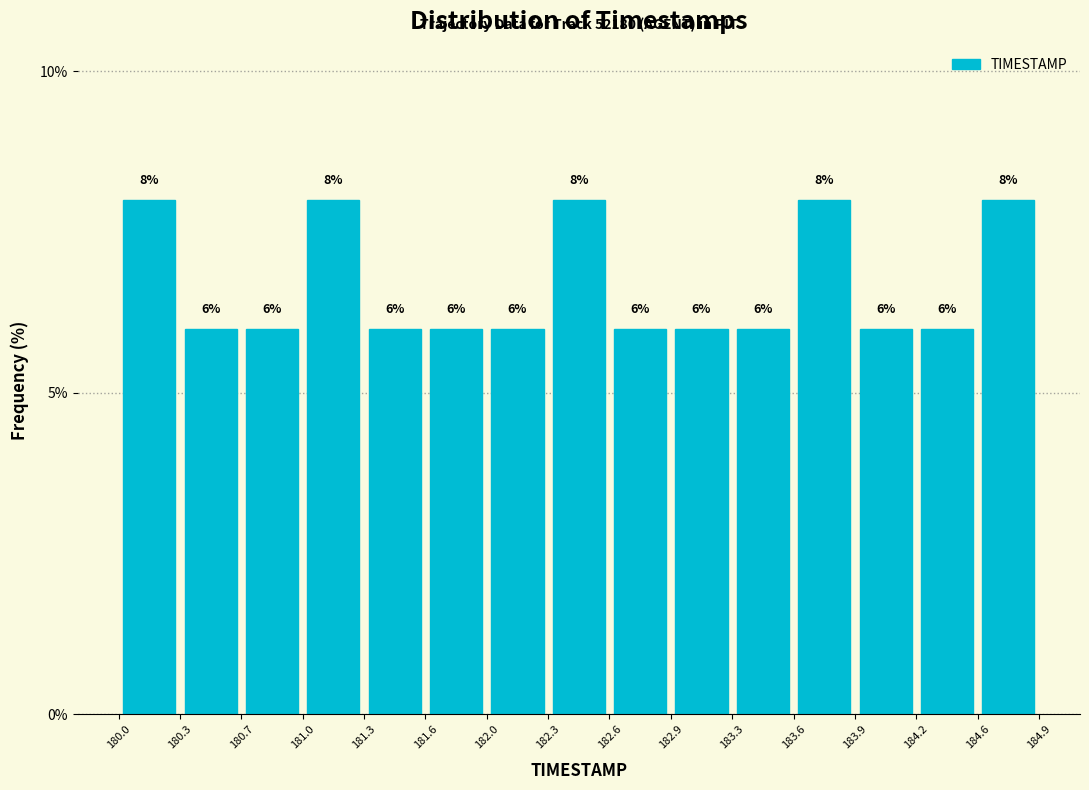

Reading left to right, list every bar in this chart as the range it spans on the x-axis followed by its height.

180.0 to 180.3: 8
180.3 to 180.7: 6
180.7 to 181.0: 6
181.0 to 181.3: 8
181.3 to 181.6: 6
181.6 to 182.0: 6
182.0 to 182.3: 6
182.3 to 182.6: 8
182.6 to 182.9: 6
182.9 to 183.3: 6
183.3 to 183.6: 6
183.6 to 183.9: 8
183.9 to 184.2: 6
184.2 to 184.6: 6
184.6 to 184.9: 8